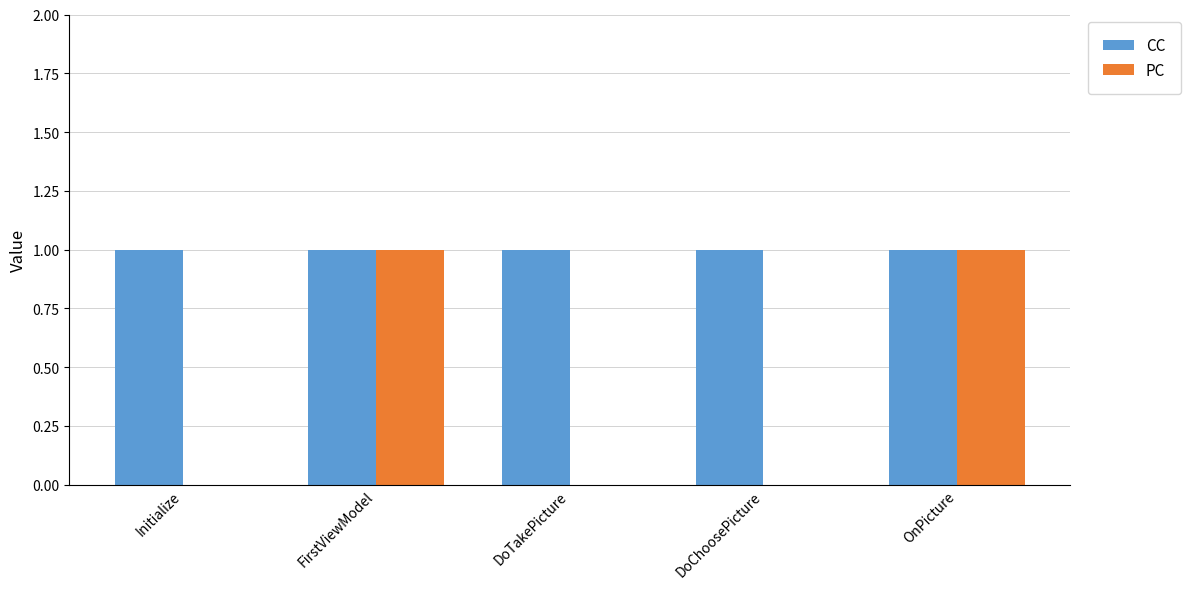

The value of CC at OnPicture is 0. True or false?

False